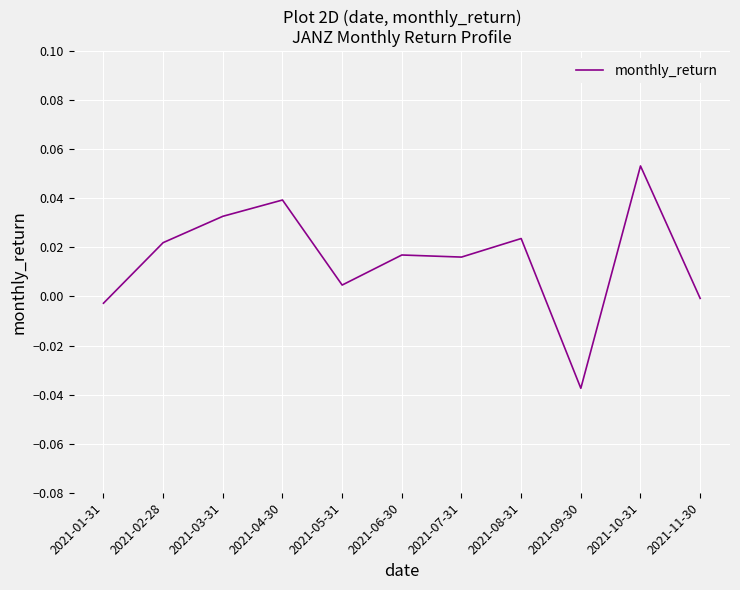

True or false: the data shows 0.0 at 2021-05-31.

True